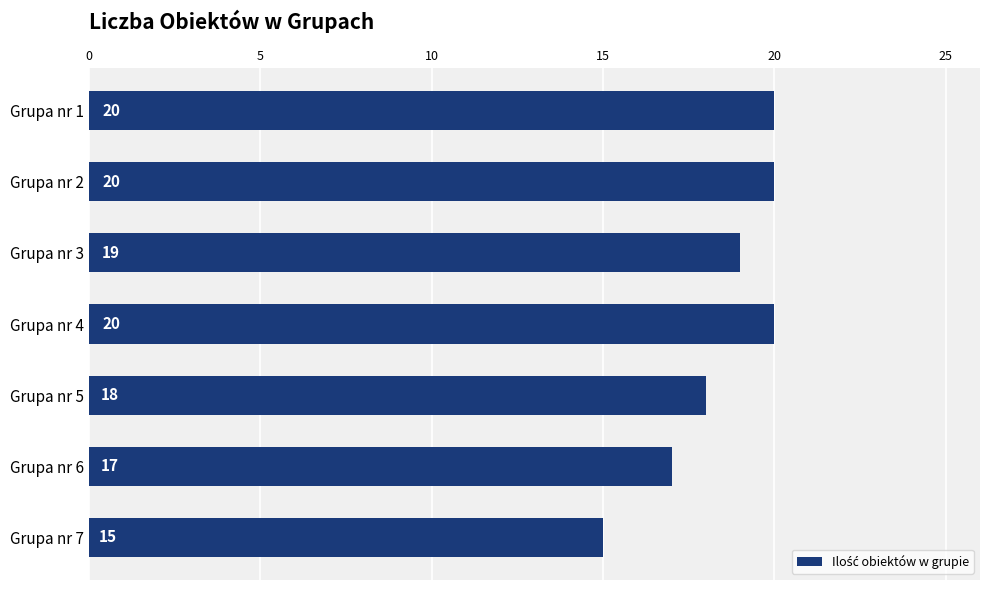

Is it true that the value at Grupa nr 2 is 8?

False